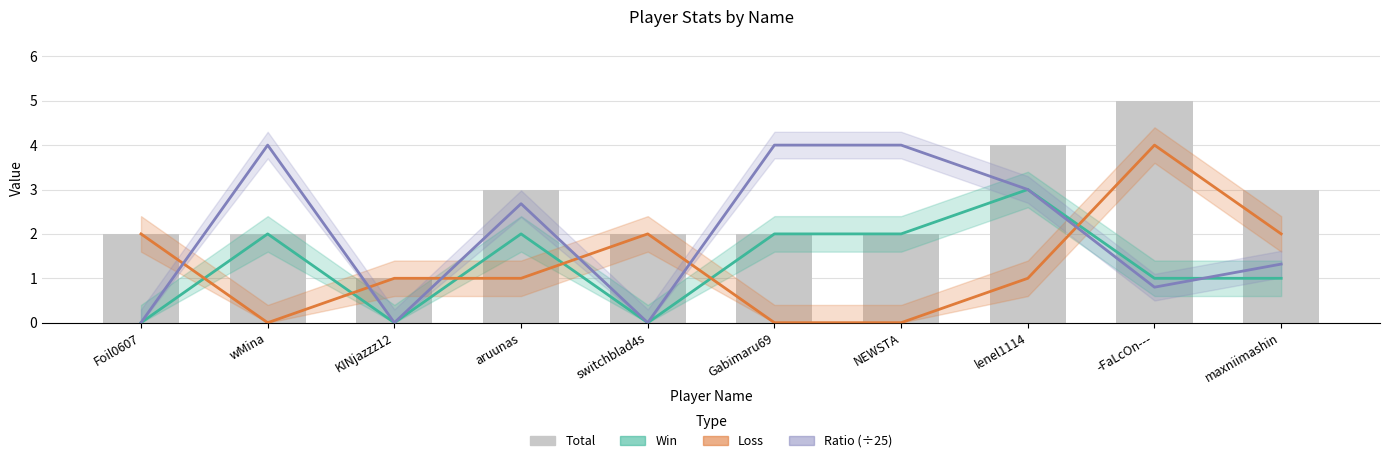

What is the sum of all values?

26